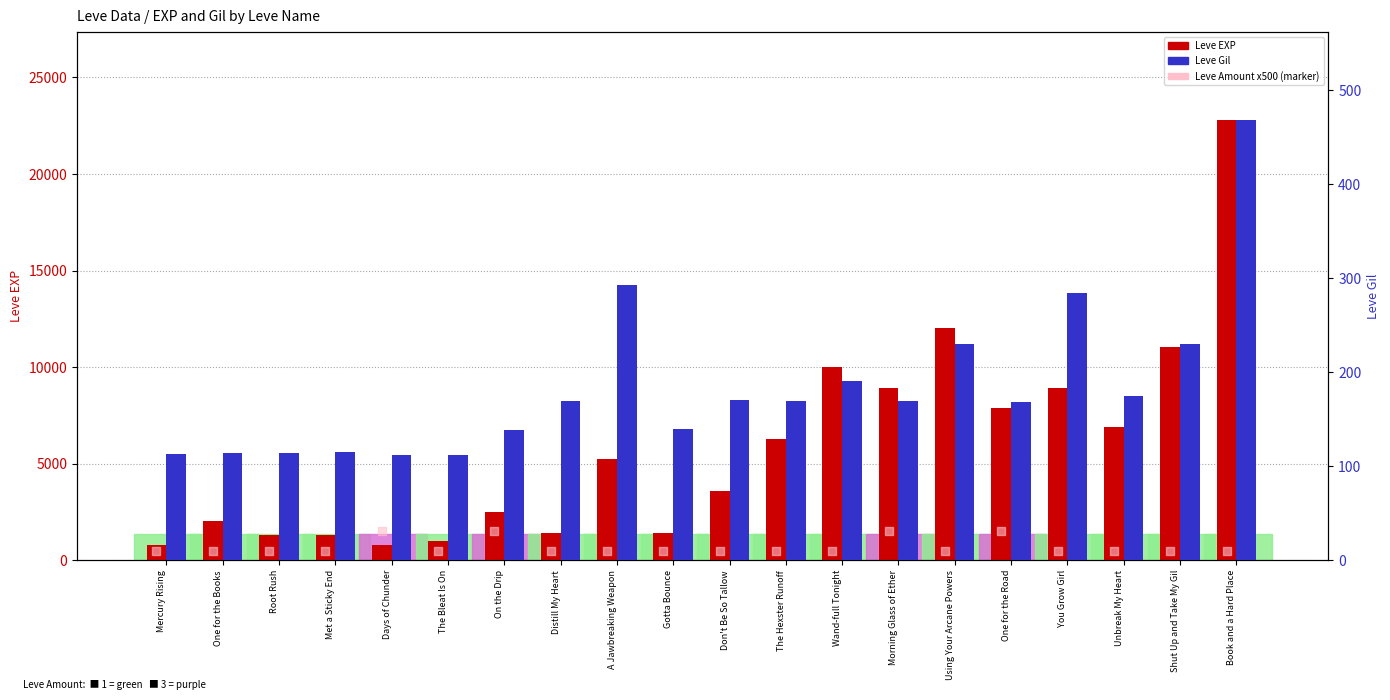

Which series reaches the maximum Y coordinate?

Leve EXP